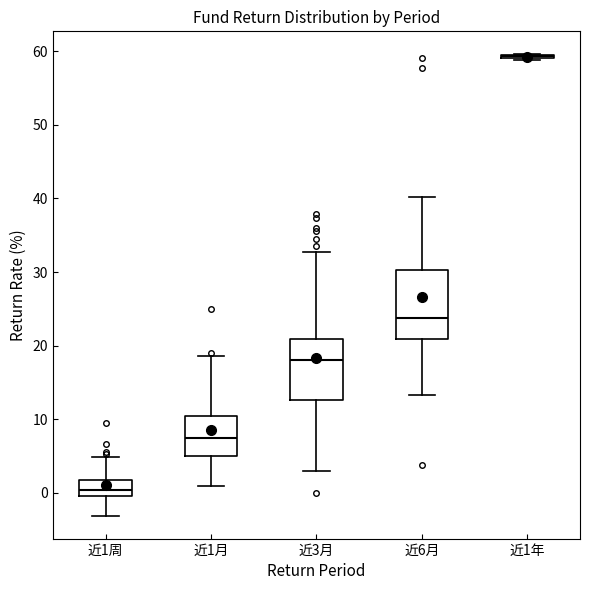

Reading left to right, transcribe this box plot: for each box, give where its median line is, the range the box spans, and where its two whiskers end, as read against the y-axis. The values are not printed on the chart, so give them approximately, as read against the axis.

近1周: median 0 (inside the box), box 0 to 2, whiskers -3 to 5
近1月: median 8, box 5 to 11, whiskers 1 to 19
近3月: median 18, box 13 to 21, whiskers 3 to 33
近6月: median 24, box 21 to 30, whiskers 13 to 40
近1年: box collapsed to a line at 59, whiskers 59 to 60